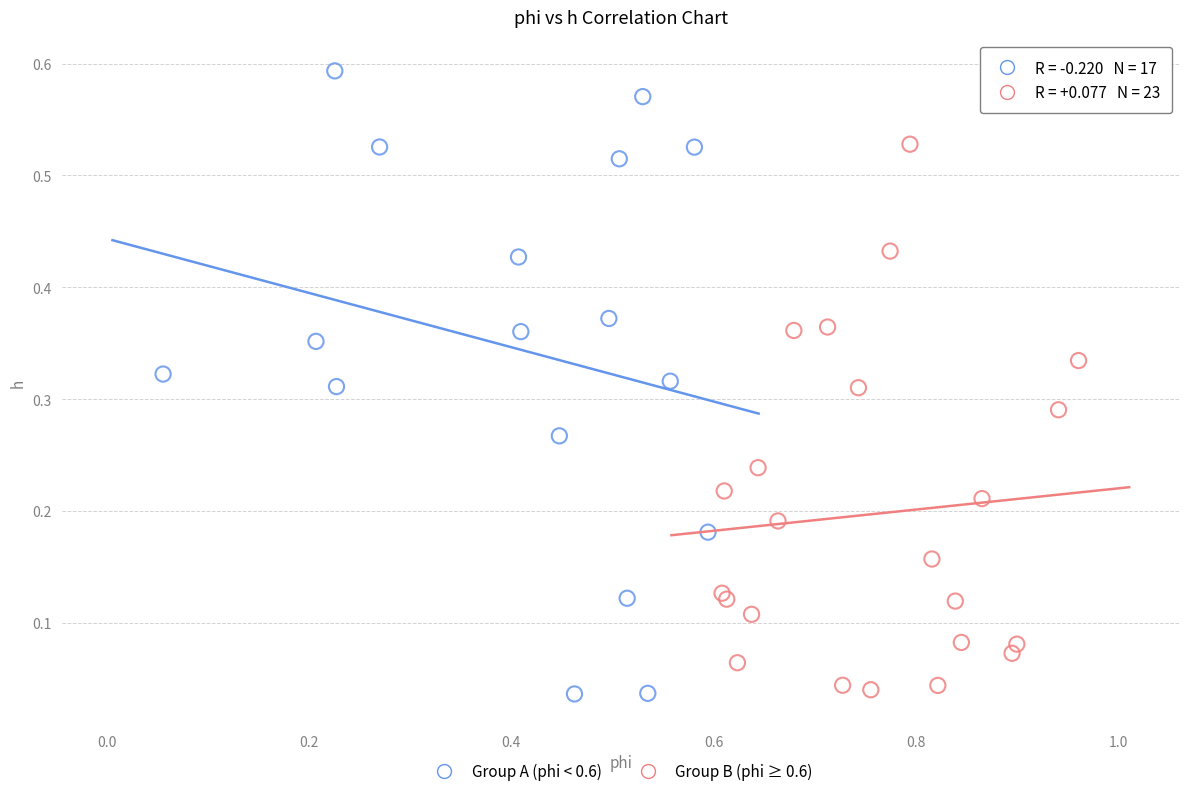

Which series has the largest Y range (max minus min)?

Group A (phi < 0.6)